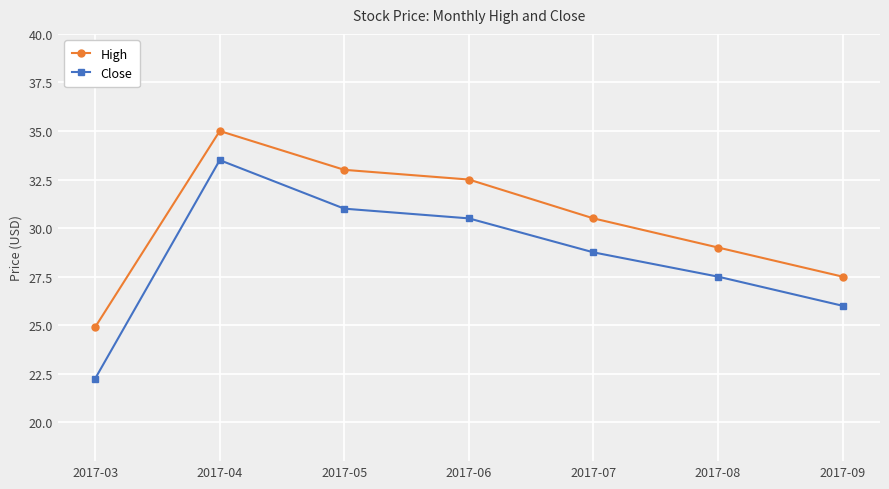

What are all the series names shown in the legend?

High, Close